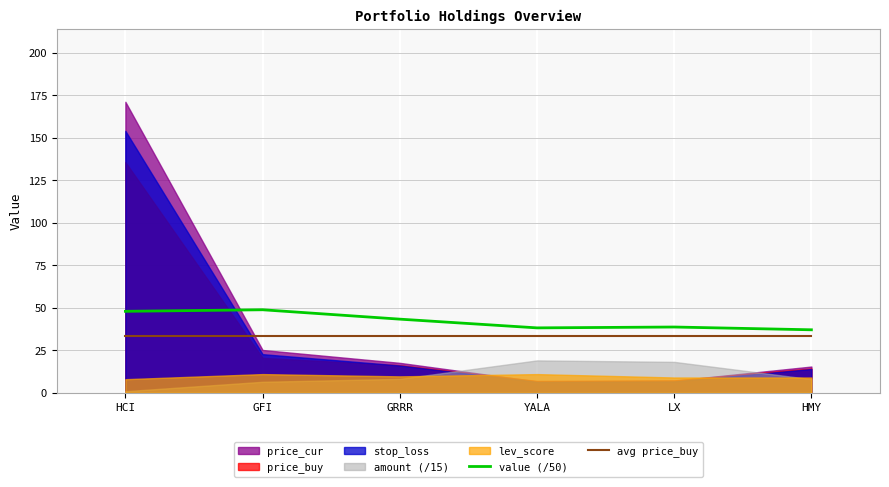

What is the difference between the maximum and minimum values in the value (/50) series?

11.8